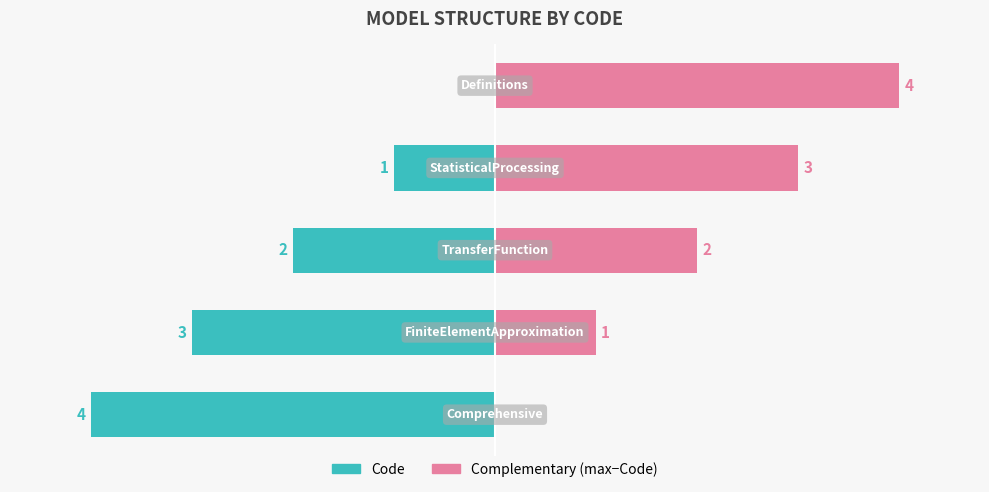

Between 3 and 1, which is larger?

3